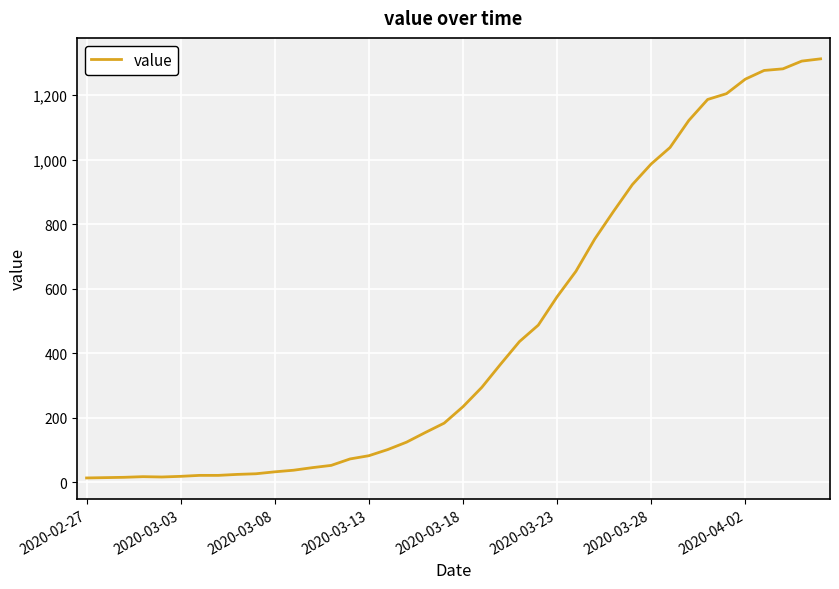

What is the maximum value shown in the chart?

1313